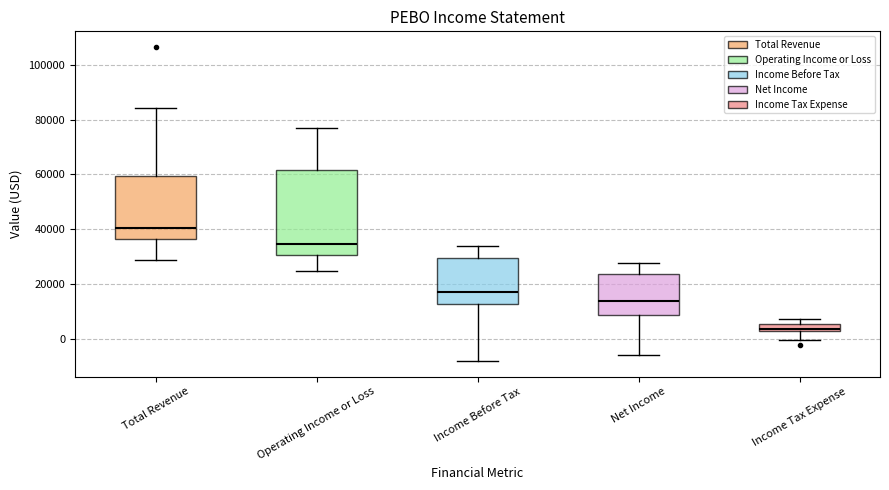

Which box has the lowest median line?

Income Tax Expense